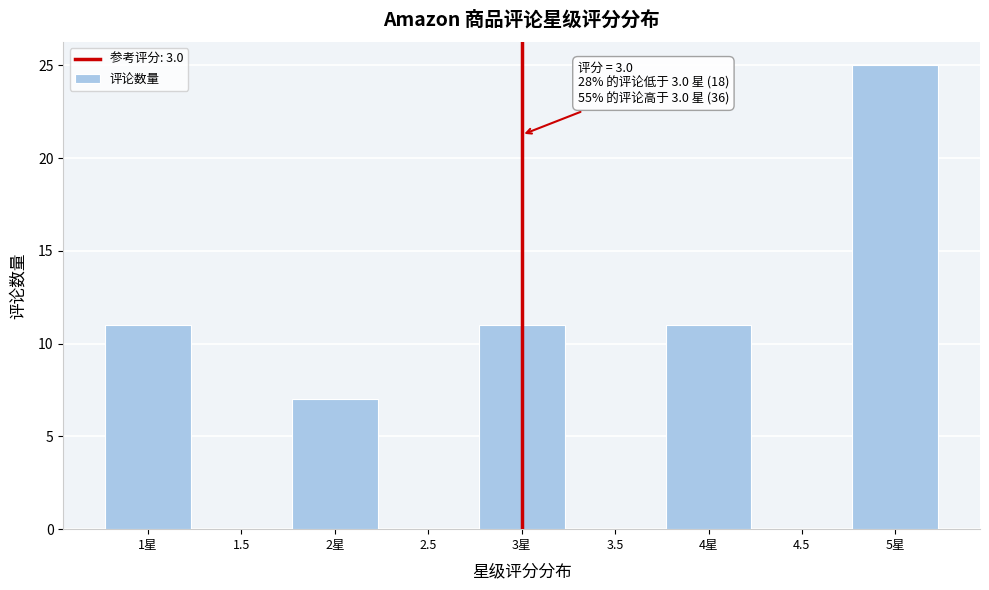

Reading right to left, transcribe all the data shown in this chart.

5星=25	4.5=0	4星=11	3.5=0	3星=11	2.5=0	2星=7	1.5=0	1星=11